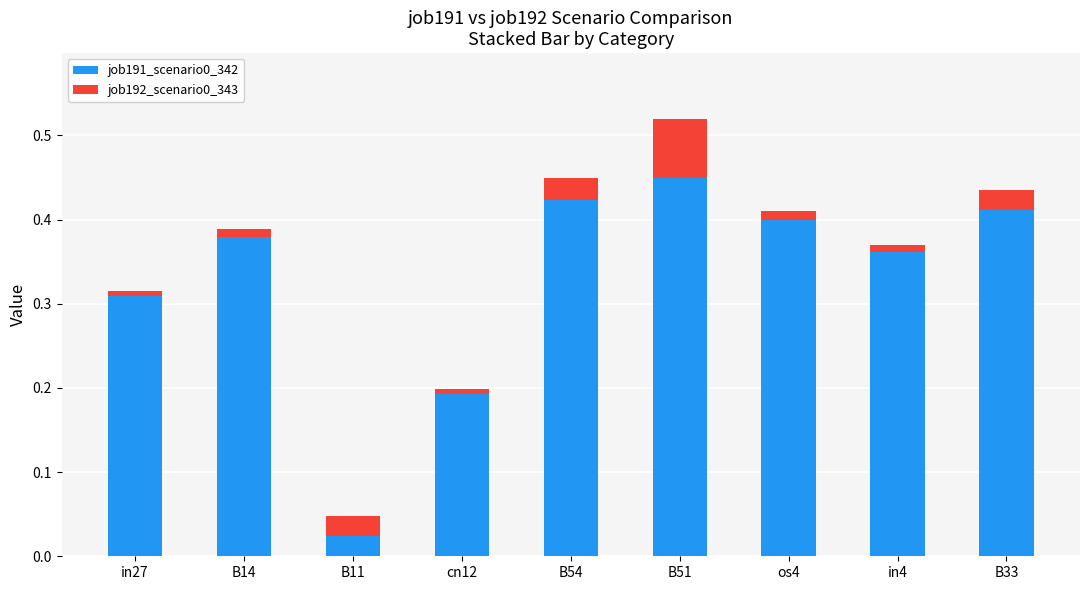

Is it true that job191_scenario0_342 equals 0.4 at in4?

True